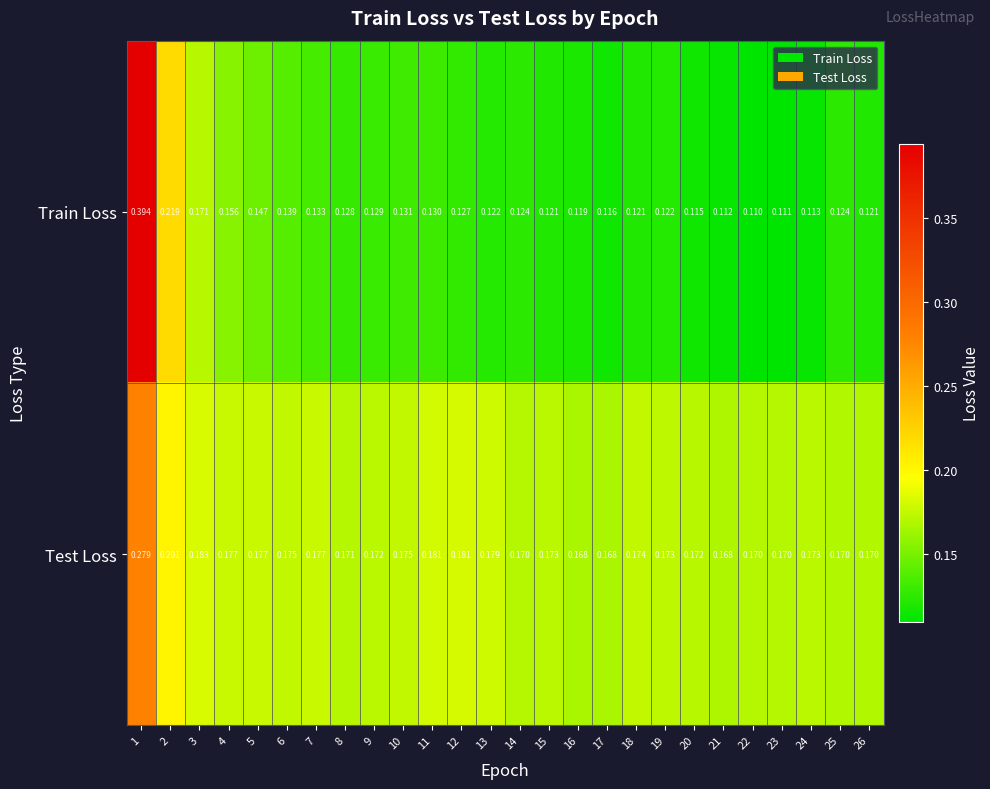

Is the value of Test Loss at 15 greater than the value of Train Loss at 13?

Yes